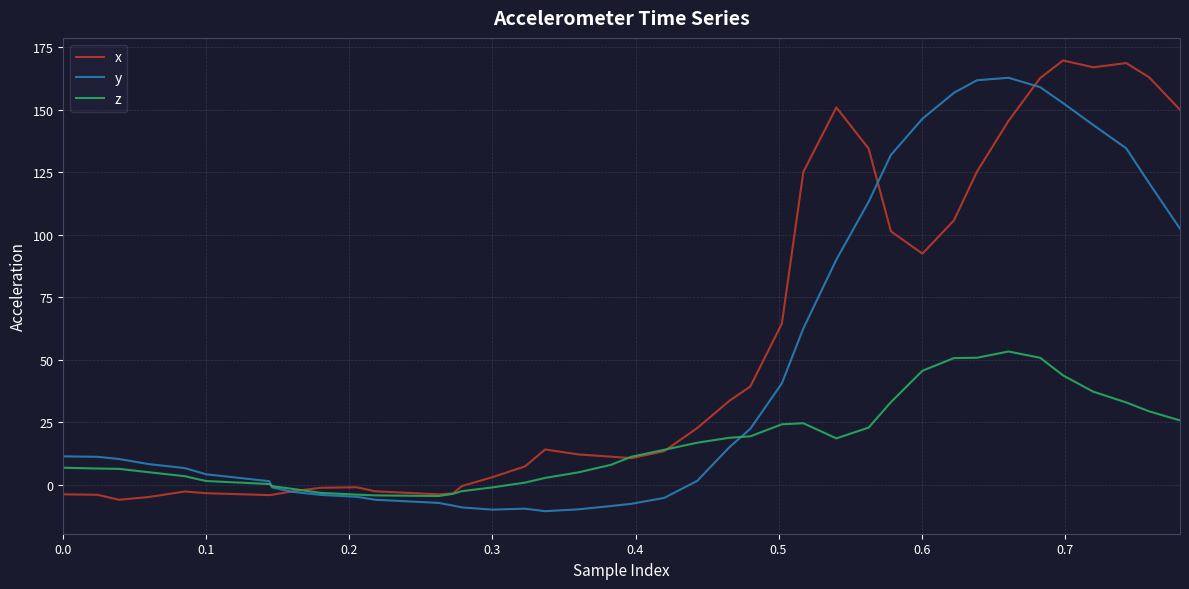

List the series in order of their overall mean, highest first.

x, y, z